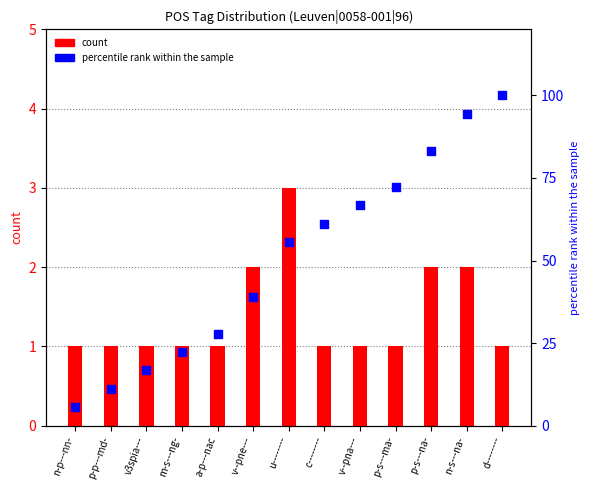

Which series contains the highest Y value?

percentile rank within the sample